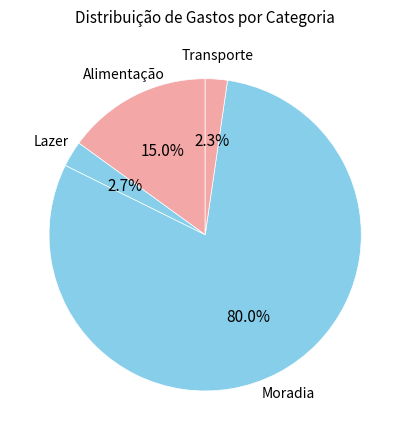

How many segments does this pie chart have?

4